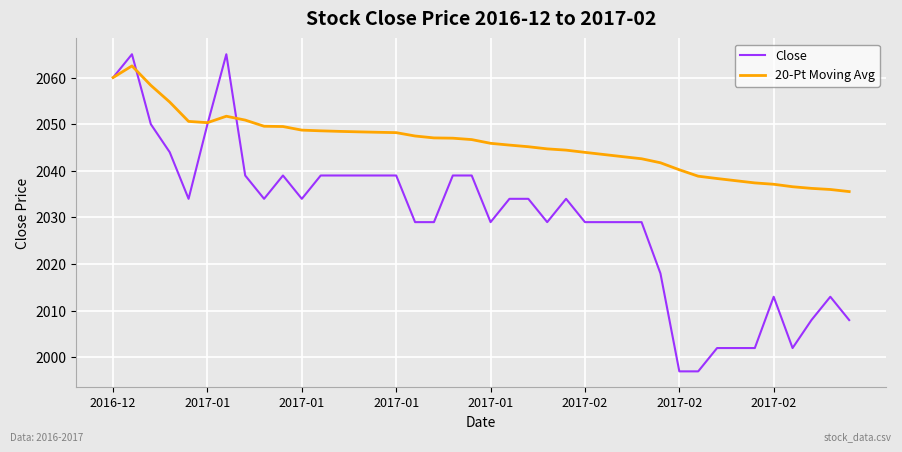

Which series has the largest range (max minus min)?

Close